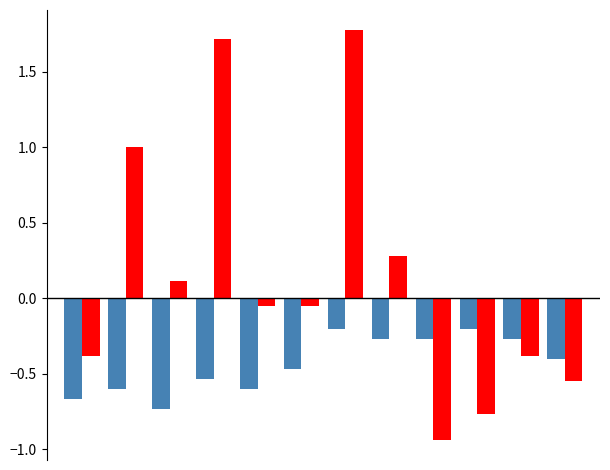

What is the maximum value shown in the chart?

1.8